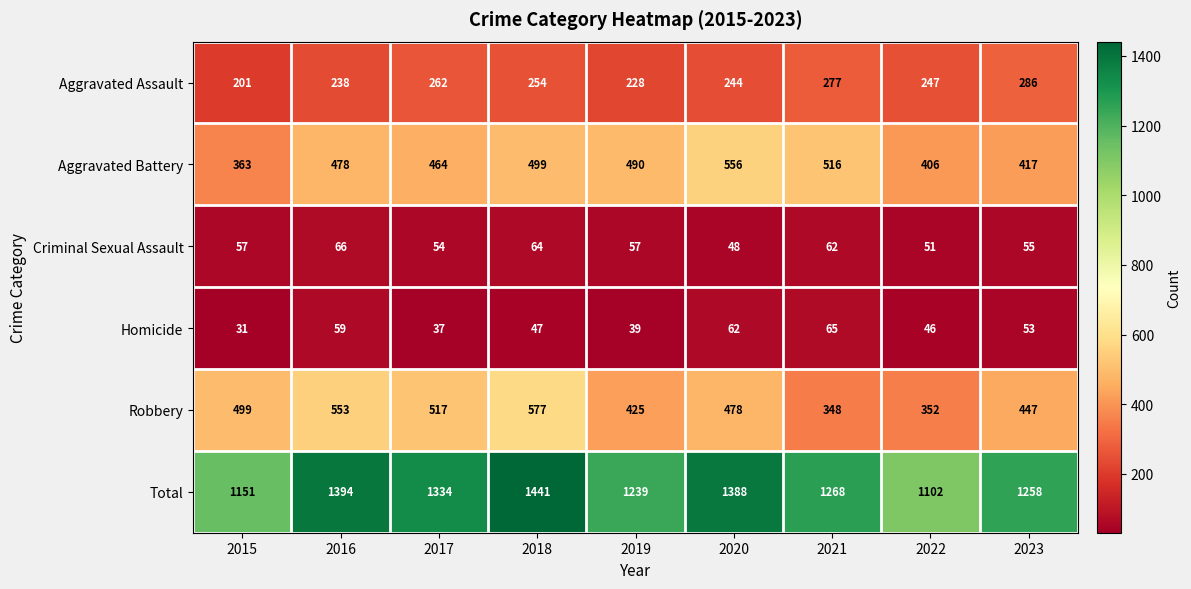

Between 2017 and 2021, which series saw the biggest shift?

Robbery